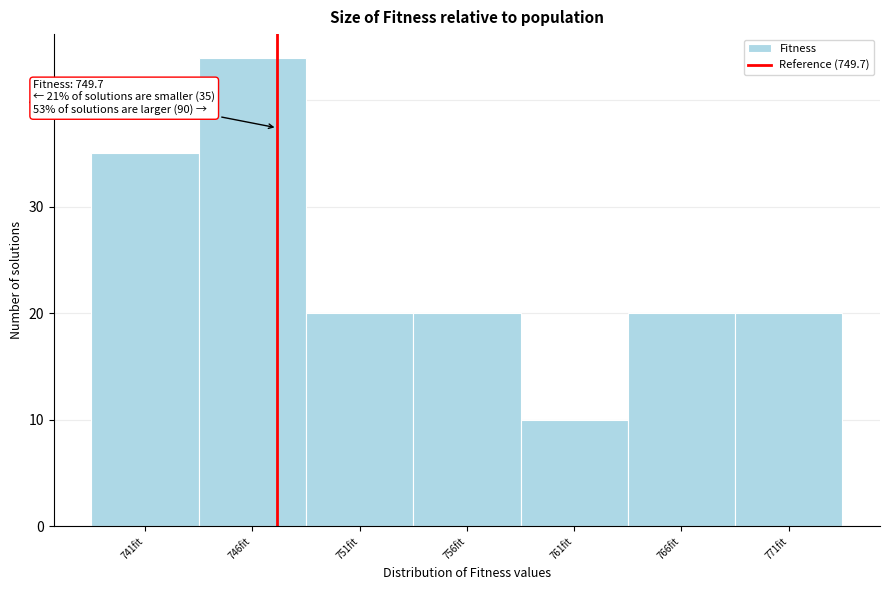

Reading left to right, list all the values displayed in this chart.

741fit=35	746fit=44	751fit=20	756fit=20	761fit=10	766fit=20	771fit=20